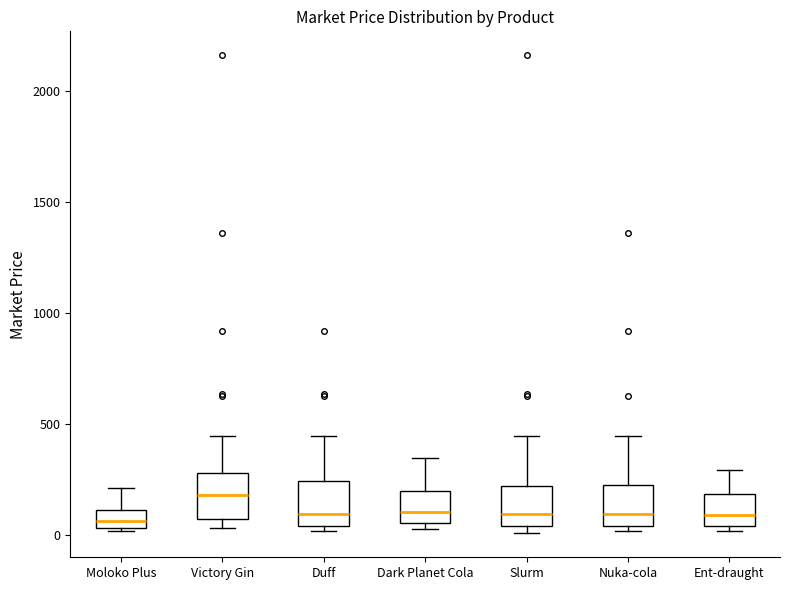

Which box has the highest median line?

Victory Gin